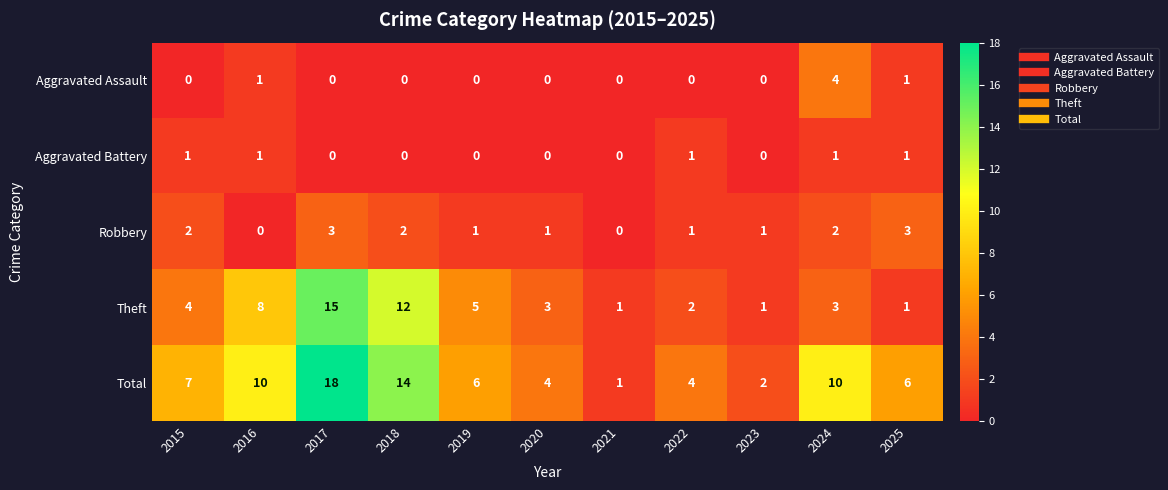

Is it true that Aggravated Assault equals 4 at 2024?

True